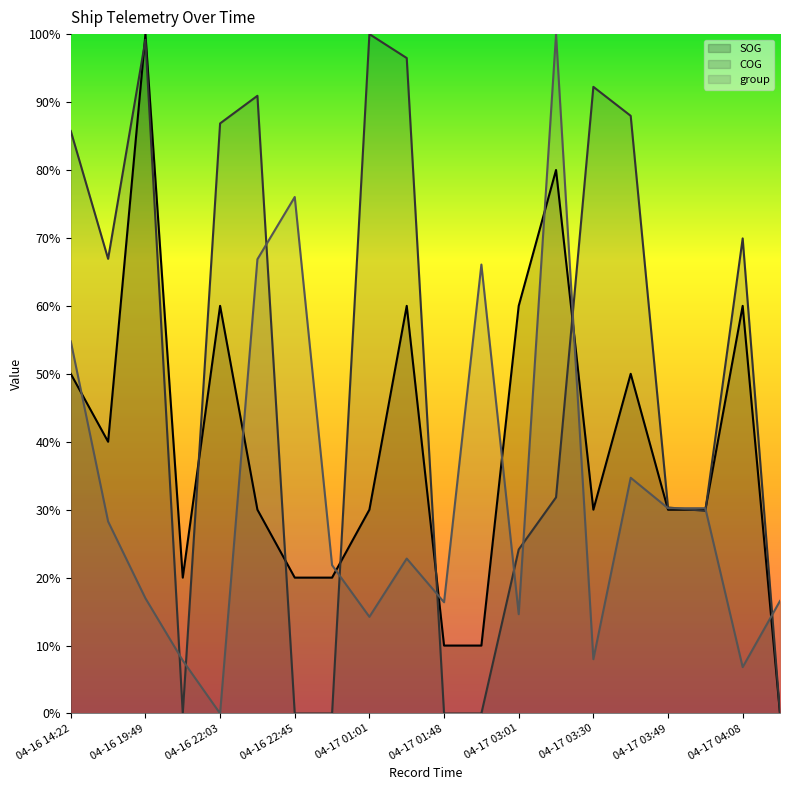

What is the approximate value of COG at 04-16 22:28?

0.9